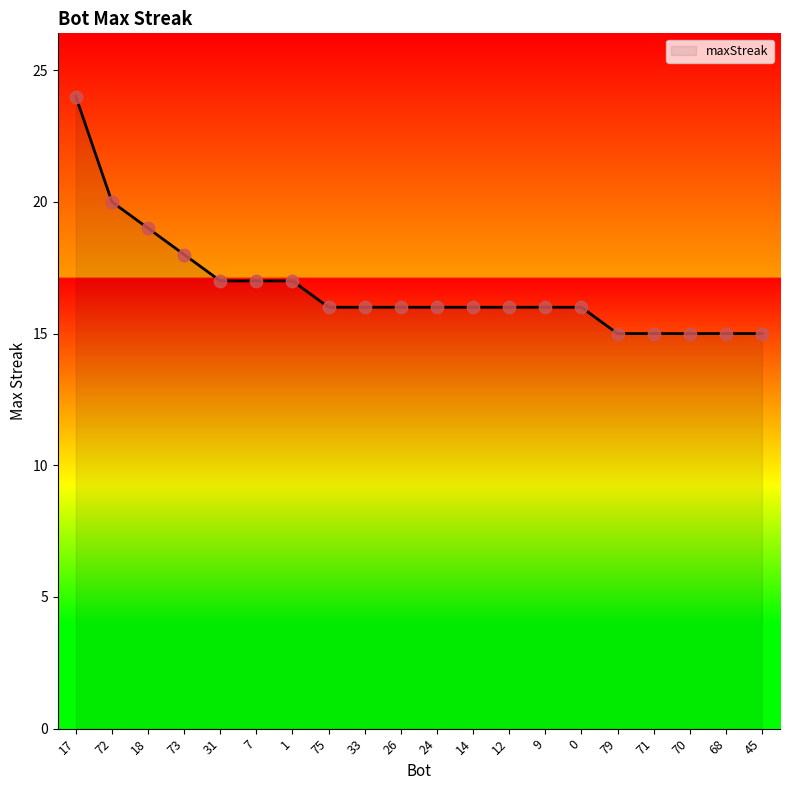

What is the change in value from 26 to 71?

-1